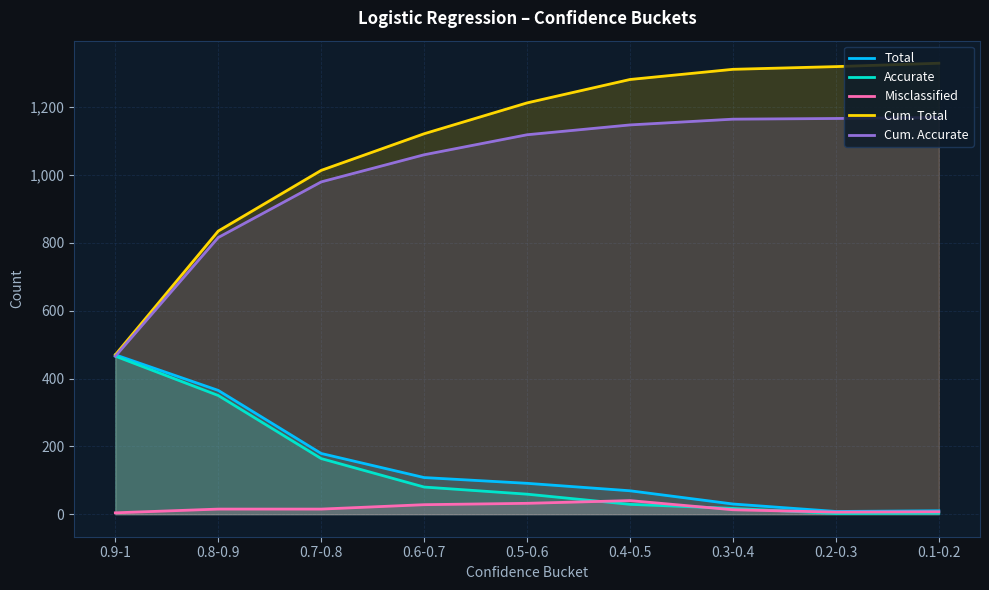

What is the difference between the Cum. Accurate values at 0.3-0.4 and 0.7-0.8?

185